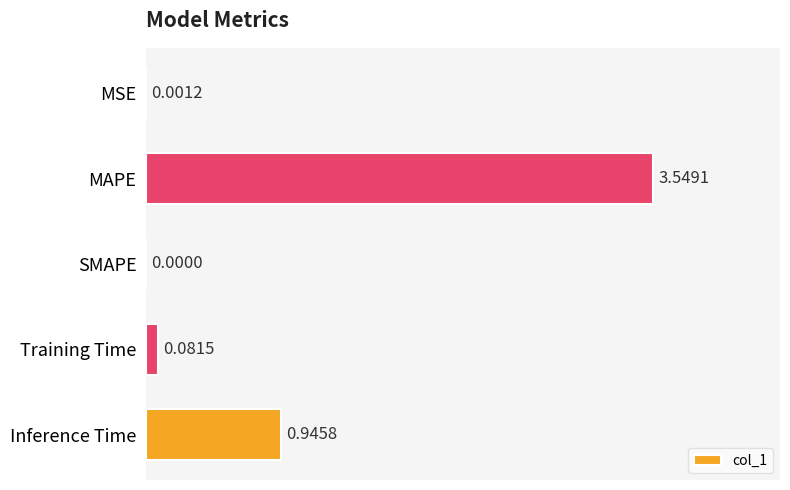

How many positive values are there?

4